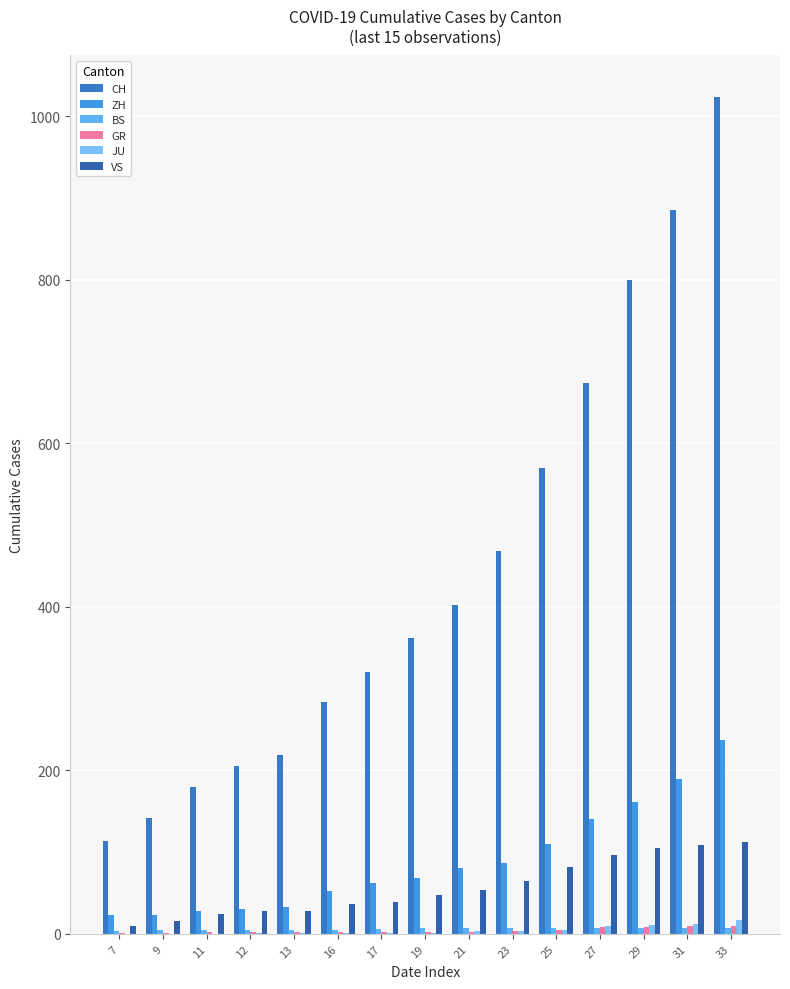

What is the value of the JU bar at the 15th from the left?

17